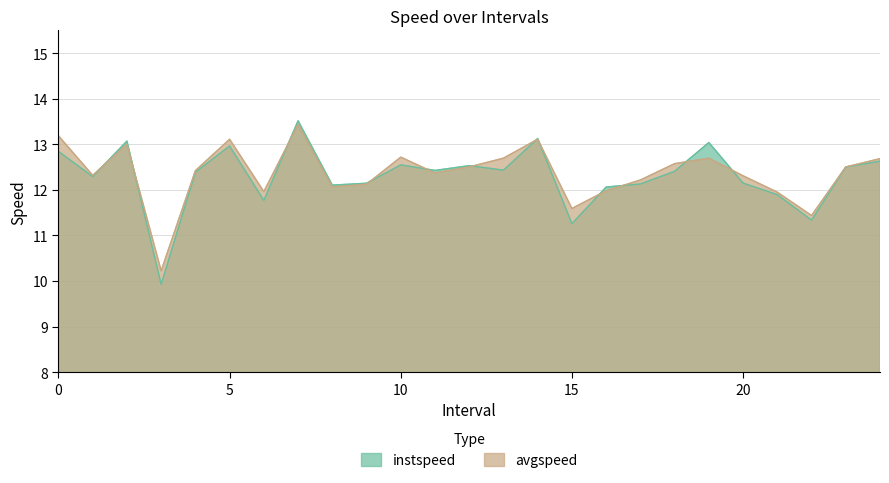

Reading left to right, what are all the values shown in this chart?

instspeed: 0.0=12.8	1.0=12.3	2.0=13.1	3.0=9.9	4.0=12.4	5.0=13.0	6.0=11.8	7.0=13.5	8.0=12.1	9.0=12.1	10.0=12.5	11.0=12.4	12.0=12.5	13.0=12.4	14.0=13.1	15.0=11.3	16.0=12.1	17.0=12.1	18.0=12.4	19.0=13.0	20.0=12.1	21.0=11.9	22.0=11.3	23.0=12.5	24.0=12.6
avgspeed: 0.0=13.2	1.0=12.3	2.0=13.0	3.0=10.2	4.0=12.4	5.0=13.1	6.0=12.0	7.0=13.4	8.0=12.1	9.0=12.1	10.0=12.7	11.0=12.4	12.0=12.5	13.0=12.7	14.0=13.1	15.0=11.6	16.0=12.0	17.0=12.2	18.0=12.6	19.0=12.7	20.0=12.3	21.0=11.9	22.0=11.4	23.0=12.5	24.0=12.7